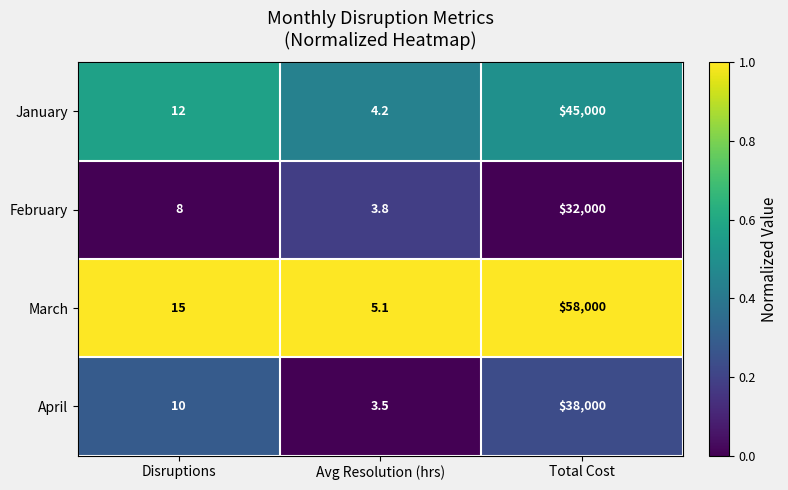

What value does the January series have at Disruptions?

12.0